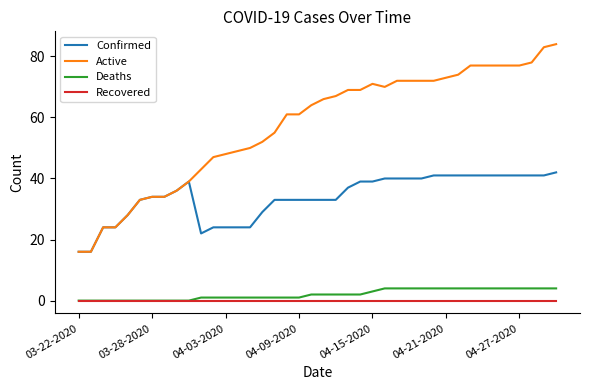

What is the maximum value shown in the chart?

84